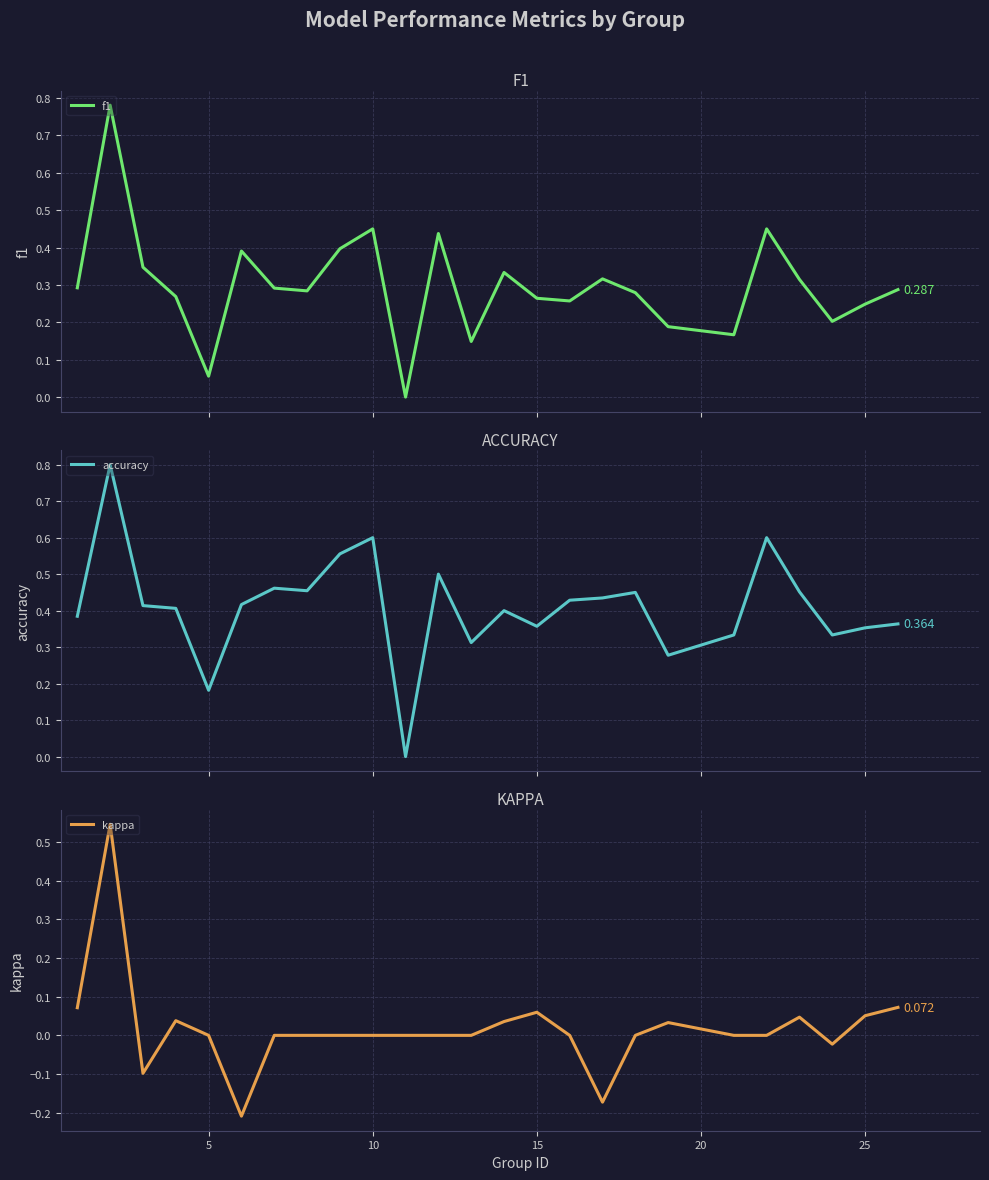

Which has a higher value, 15 or 20?

15